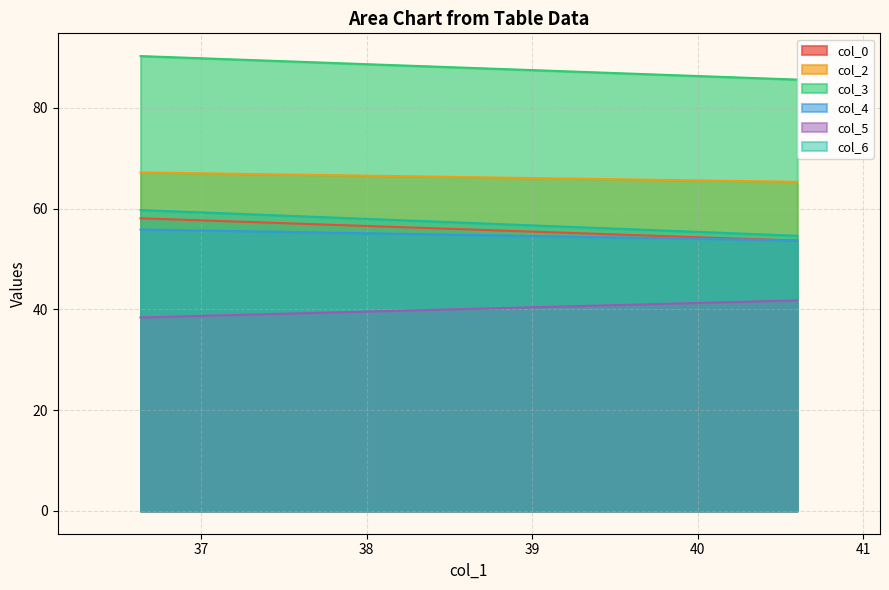

Is it true that col_4 equals 55.9 at 1?

True